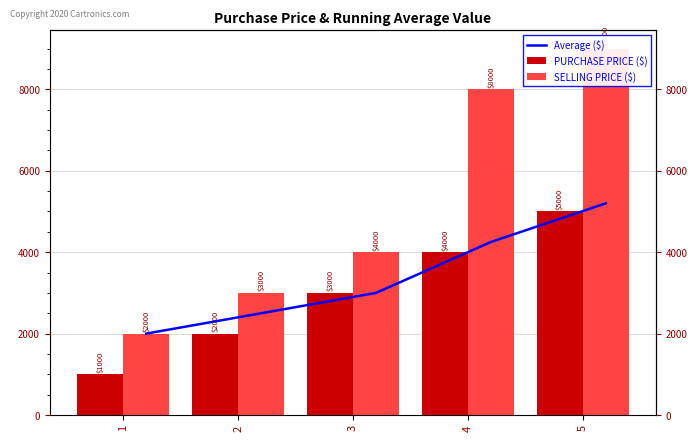

True or false: SELLING PRICE ($) has a value of 3000 at 2.

True